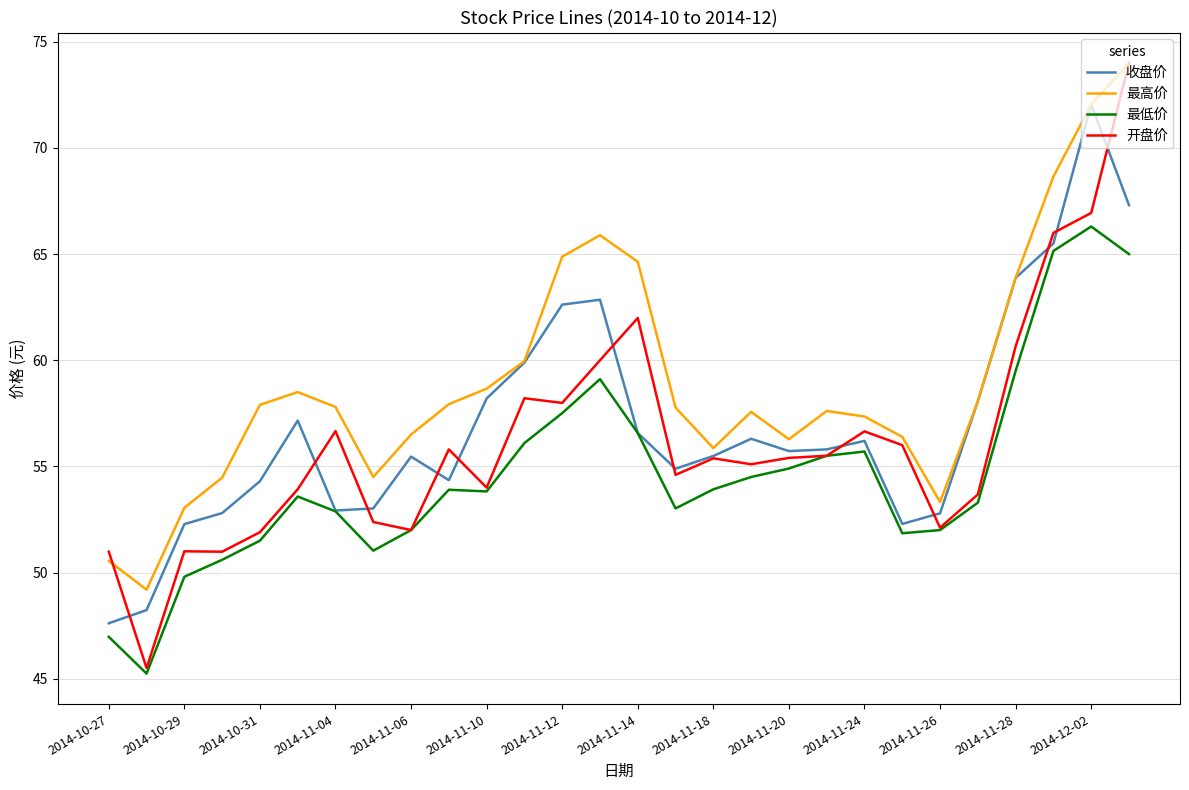

Which series has the widest spread of values?

开盘价